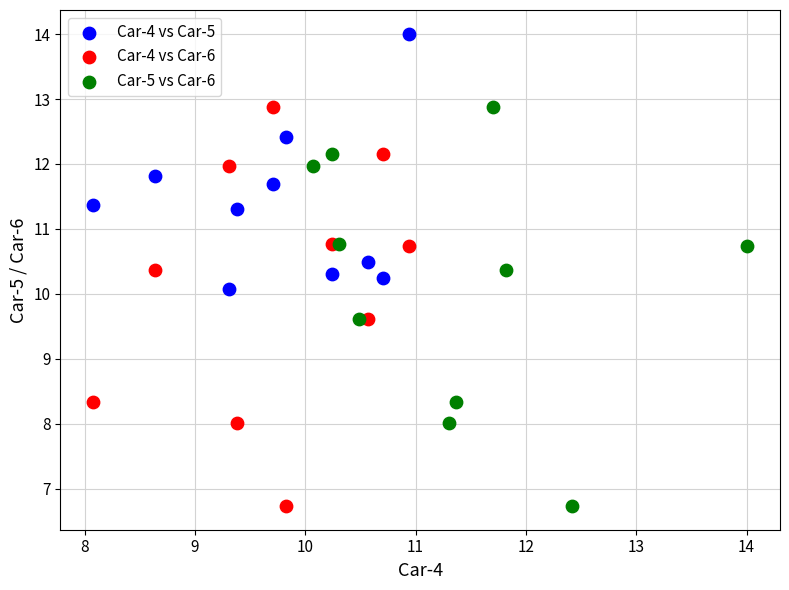

Which series contains the highest Y value?

Car-4 vs Car-5